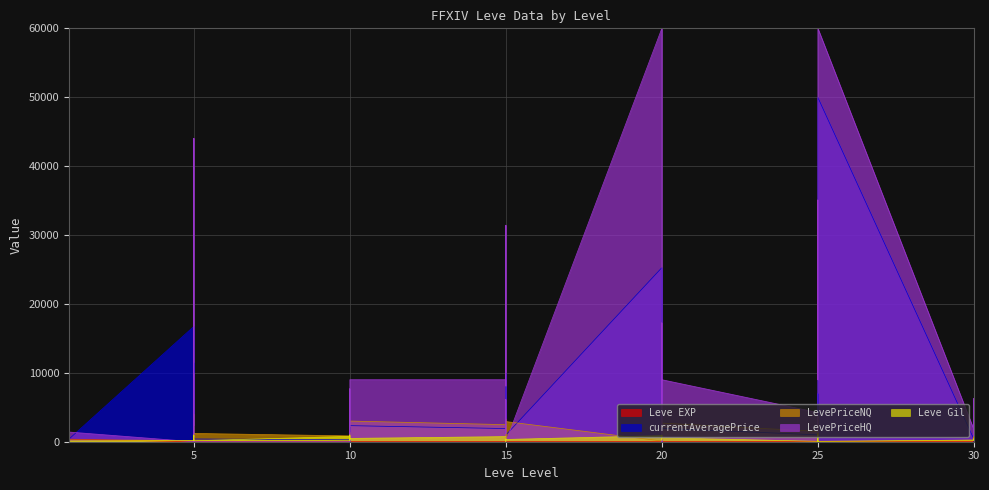

Count the number of categories in the chart.

40